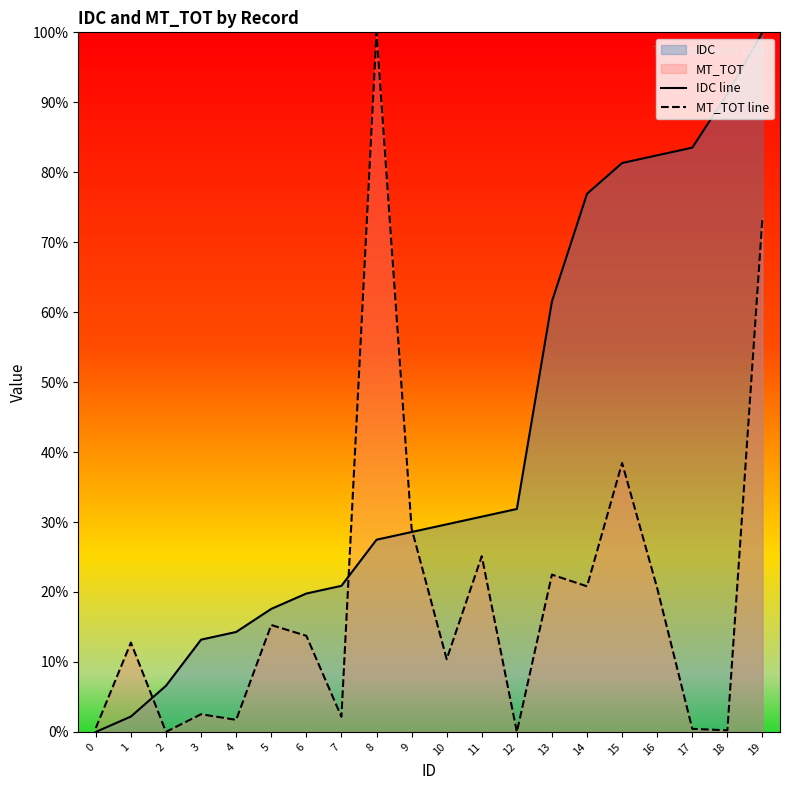

Where do IDC line and MT_TOT line first cross each other?

1 and 2